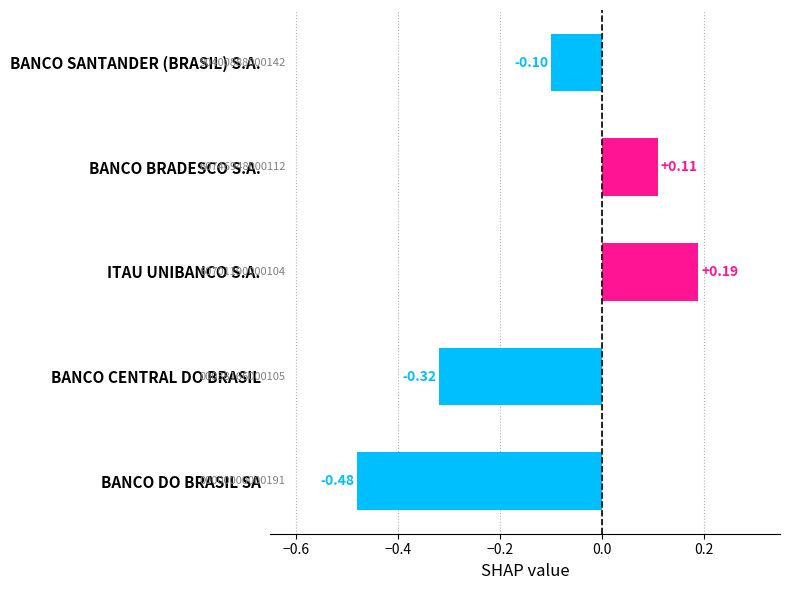

How many bars are there in total?

5